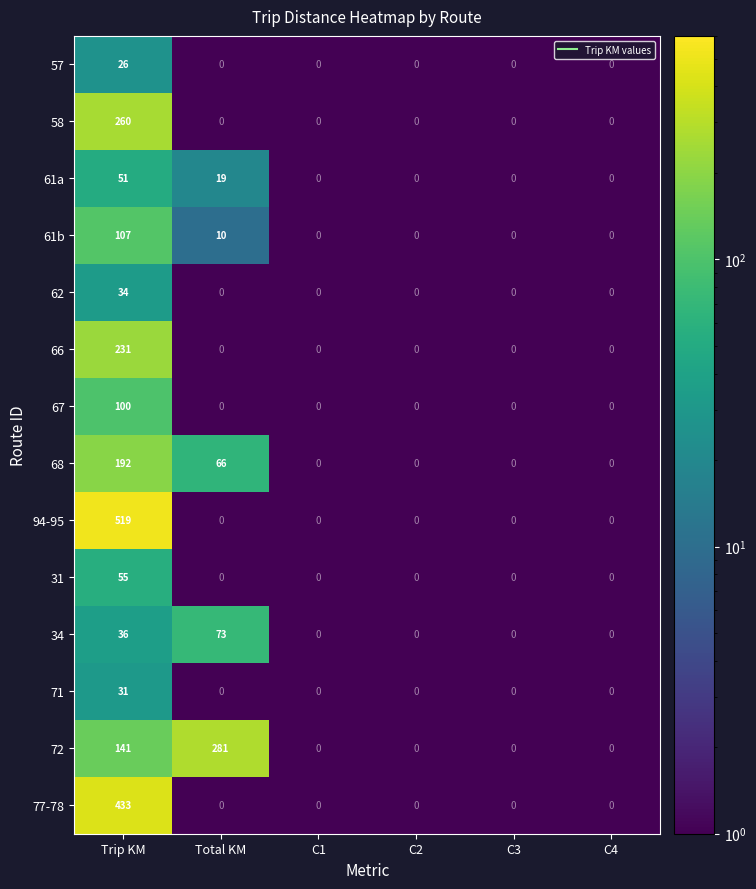

What is the difference between the maximum and minimum values in the 71 series?

31